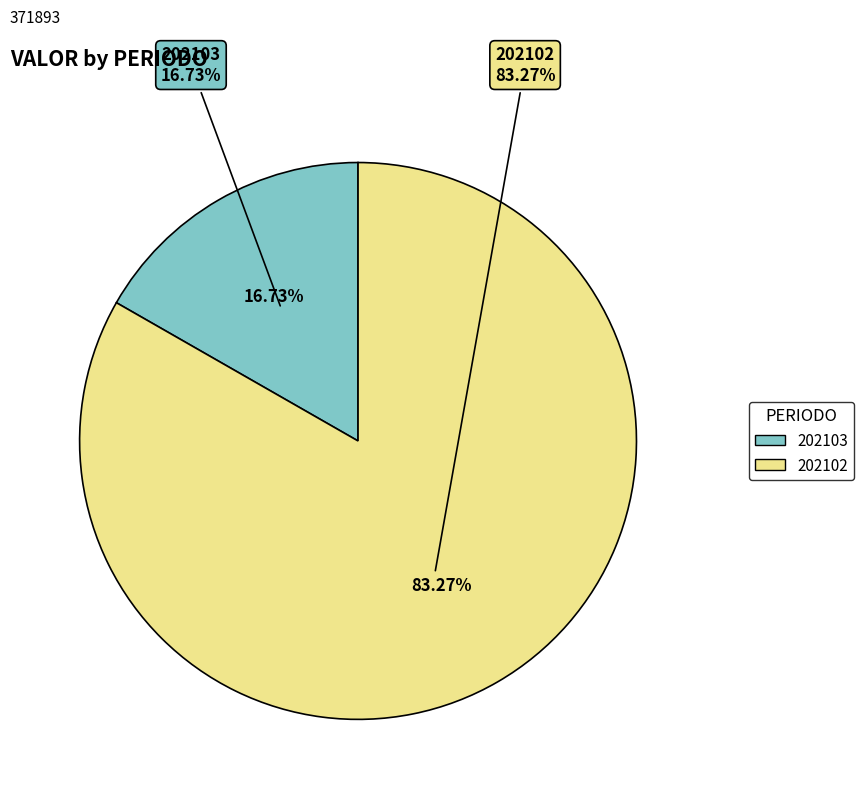

Which category has the smallest portion of the pie?

202103